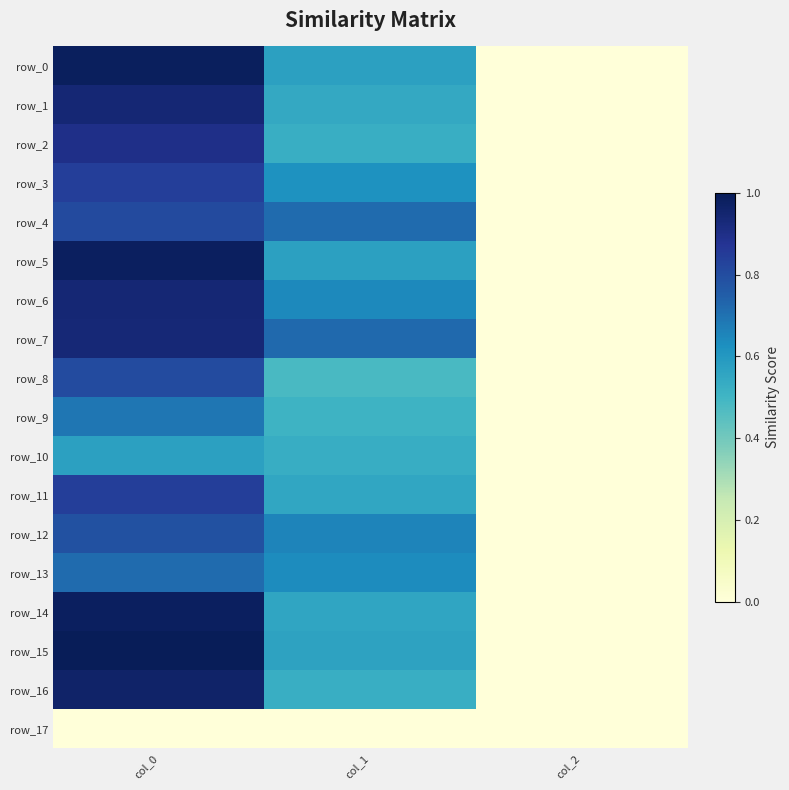

What is the difference between the maximum and minimum values in the row_13 series?

0.7